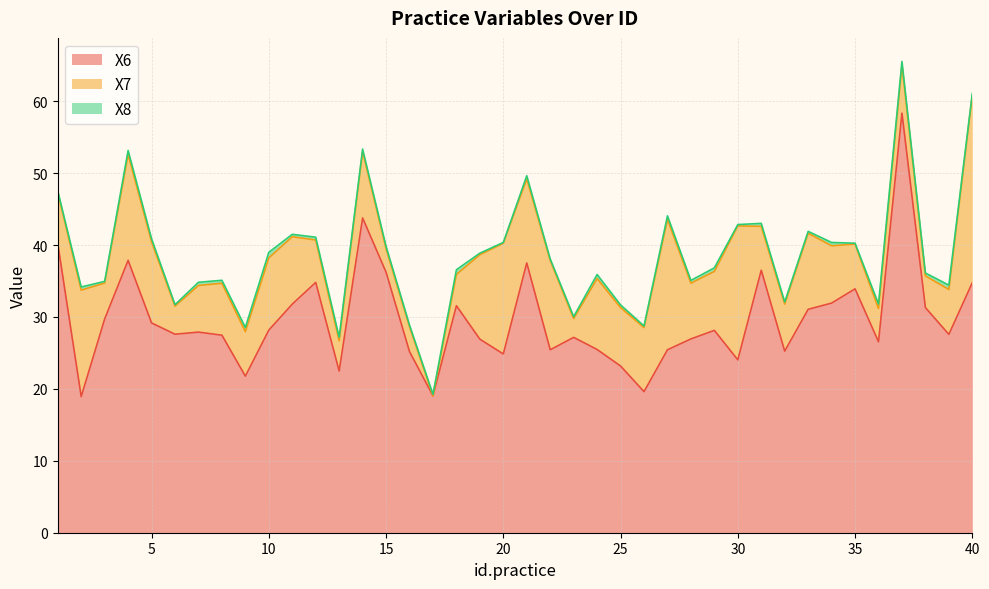

Reading left to right, transcribe all the data shown in this chart.

X6: 1=40.2	2=18.9	3=29.7	4=37.9	5=29.2	6=27.6	7=27.9	8=27.5	9=21.8	10=28.2	11=31.8	12=34.8	13=22.5	14=43.8	15=36.2	16=25.2	17=19.0	18=31.6	19=26.9	20=24.9	21=37.5	22=25.4	23=27.2	24=25.5	25=23.2	26=19.6	27=25.4	28=26.9	29=28.1	30=24.0	31=36.5	32=25.2	33=31.1	34=31.9	35=33.9	36=26.5	37=58.3	38=31.3	39=27.6	40=34.8
X7: 1=7.1	2=14.8	3=5.0	4=14.7	5=11.3	6=3.9	7=6.5	8=7.2	9=6.2	10=10.0	11=9.4	12=5.9	13=4.2	14=9.2	15=3.3	16=3.5	17=0.0	18=4.4	19=11.7	20=15.4	21=11.7	22=12.4	23=2.6	24=9.9	25=8.1	26=8.9	27=18.1	28=7.8	29=8.2	30=18.6	31=6.1	32=6.5	33=10.6	34=8.0	35=6.2	36=4.6	37=6.6	38=4.4	39=6.2	40=26.1
X8: 1=0.2	2=0.4	3=0.2	4=0.5	5=0.4	6=0.2	7=0.4	8=0.4	9=0.6	10=0.8	11=0.3	12=0.4	13=0.5	14=0.3	15=0.3	16=0.2	17=0.2	18=0.7	19=0.2	20=0.1	21=0.4	22=0.2	23=0.3	24=0.6	25=0.4	26=0.2	27=0.5	28=0.4	29=0.5	30=0.2	31=0.4	32=0.3	33=0.3	34=0.5	35=0.1	36=0.6	37=0.5	38=0.4	39=0.6	40=0.3